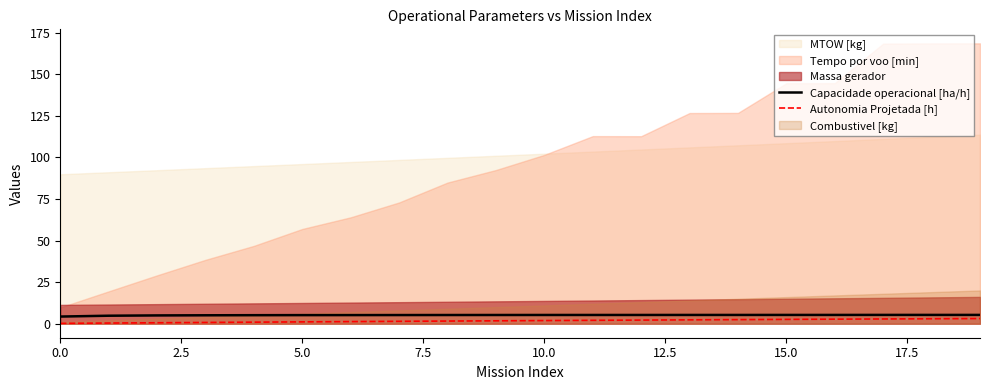

What is the maximum value for Autonomia Projetada [h]?

3.1